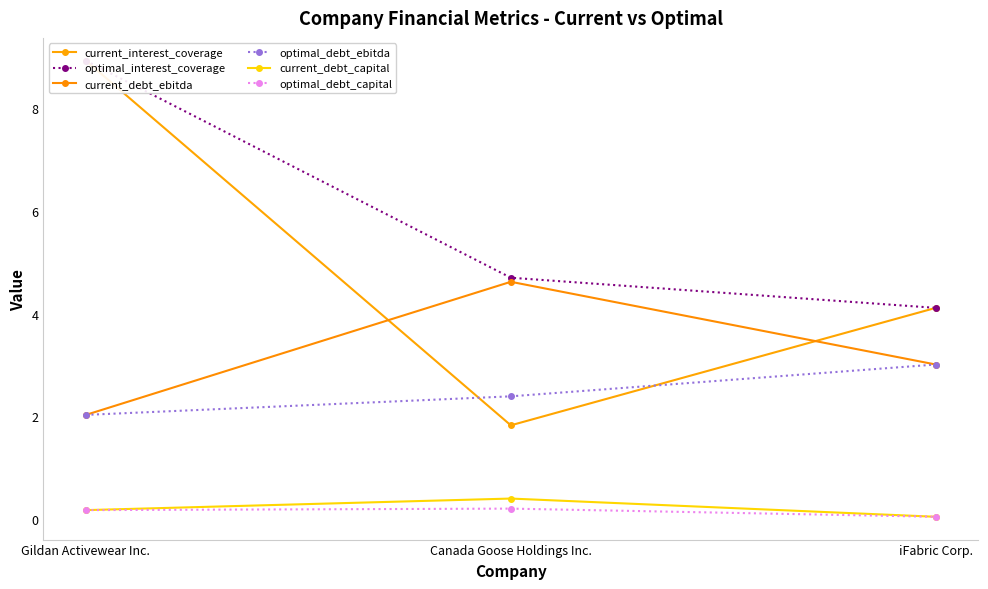

Count the number of categories in the chart.

3